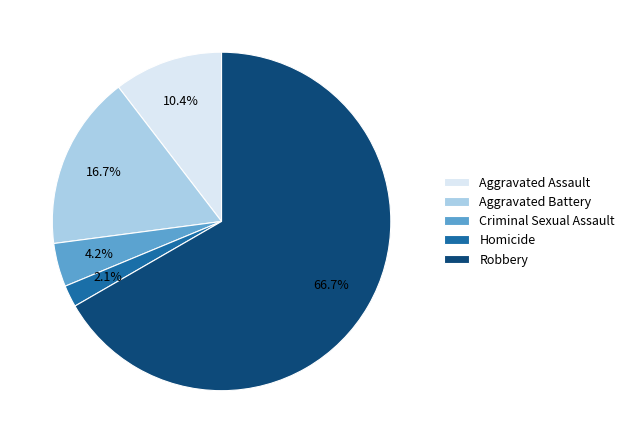

To the nearest percent, what percentage of the pie is Homicide?

2%